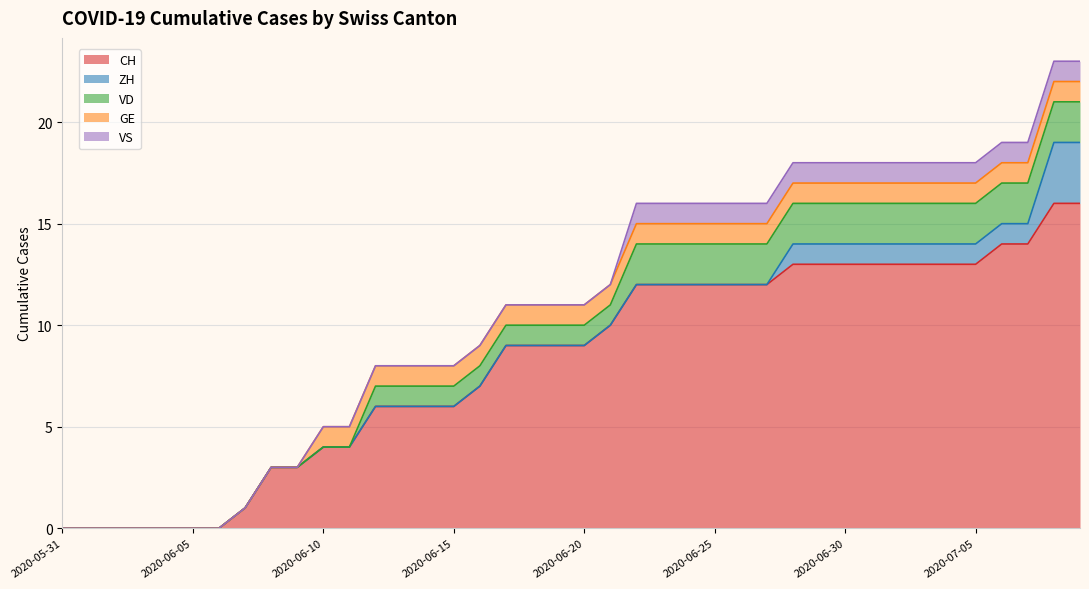

What is the spread (max minus min) of values at 2020-07-01?

12